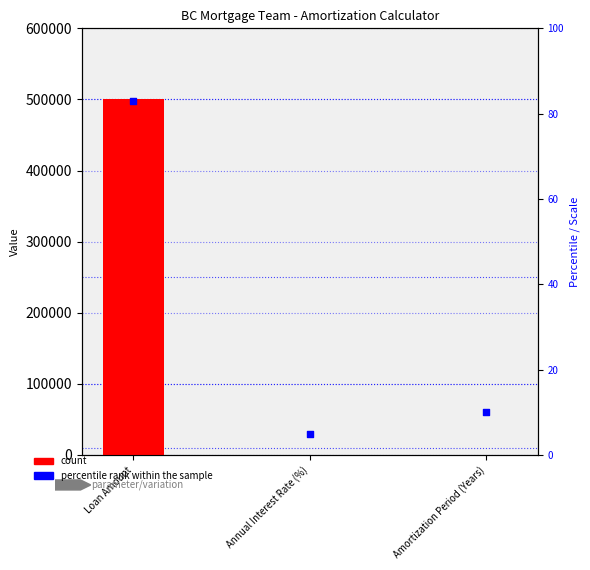

At which category is the sum across all series the highest?

Loan Amount